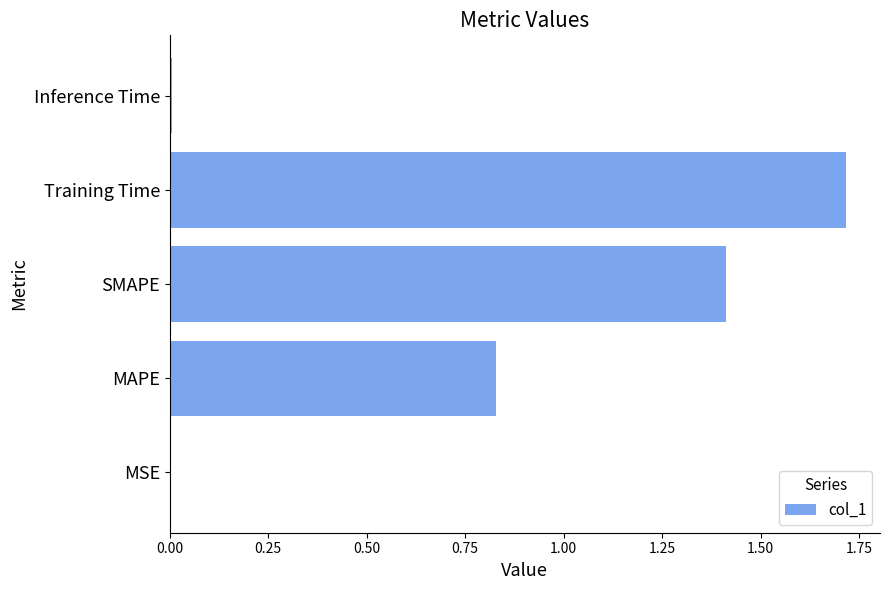

True or false: the data shows 0.0 at MSE.

True